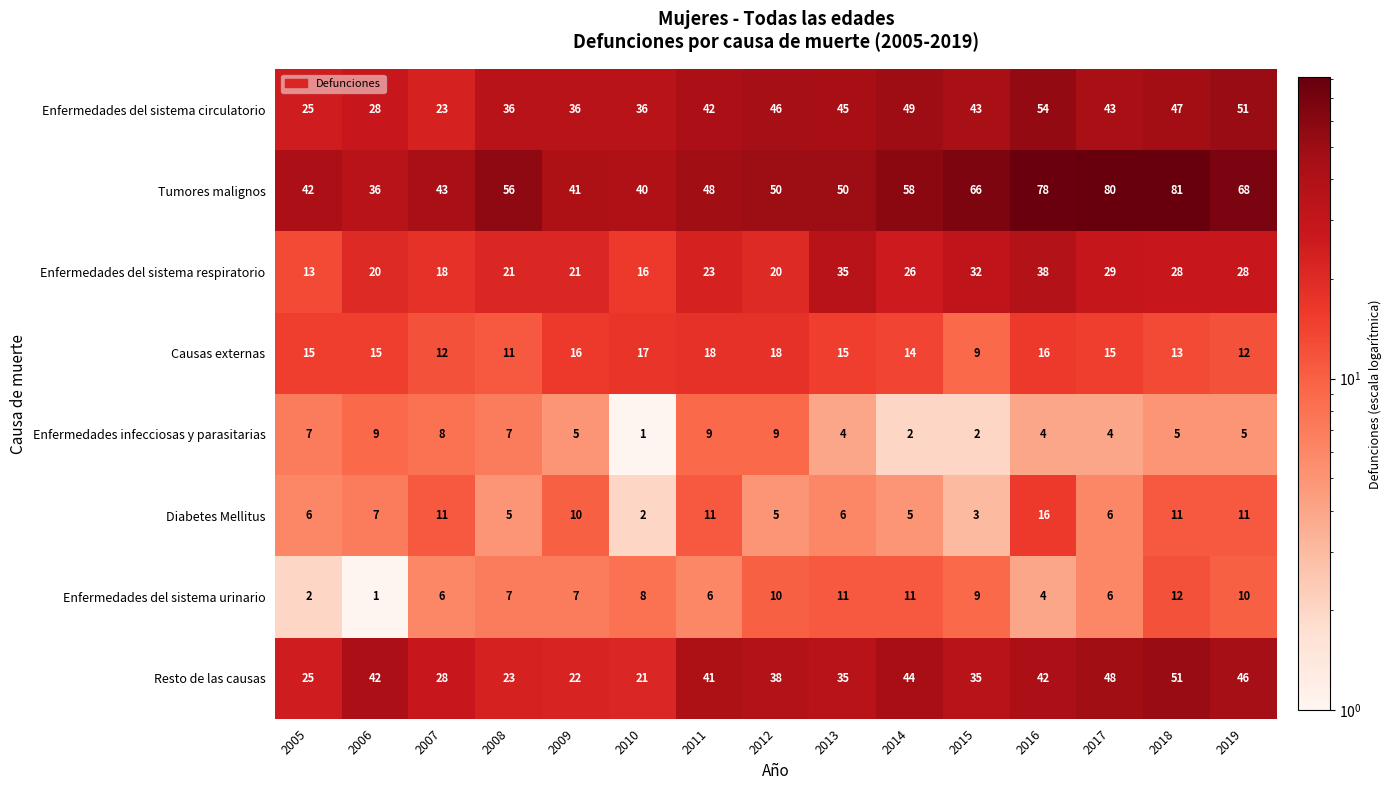

What is the difference between the Enfermedades del sistema urinario values at 2012 and 2011?

4